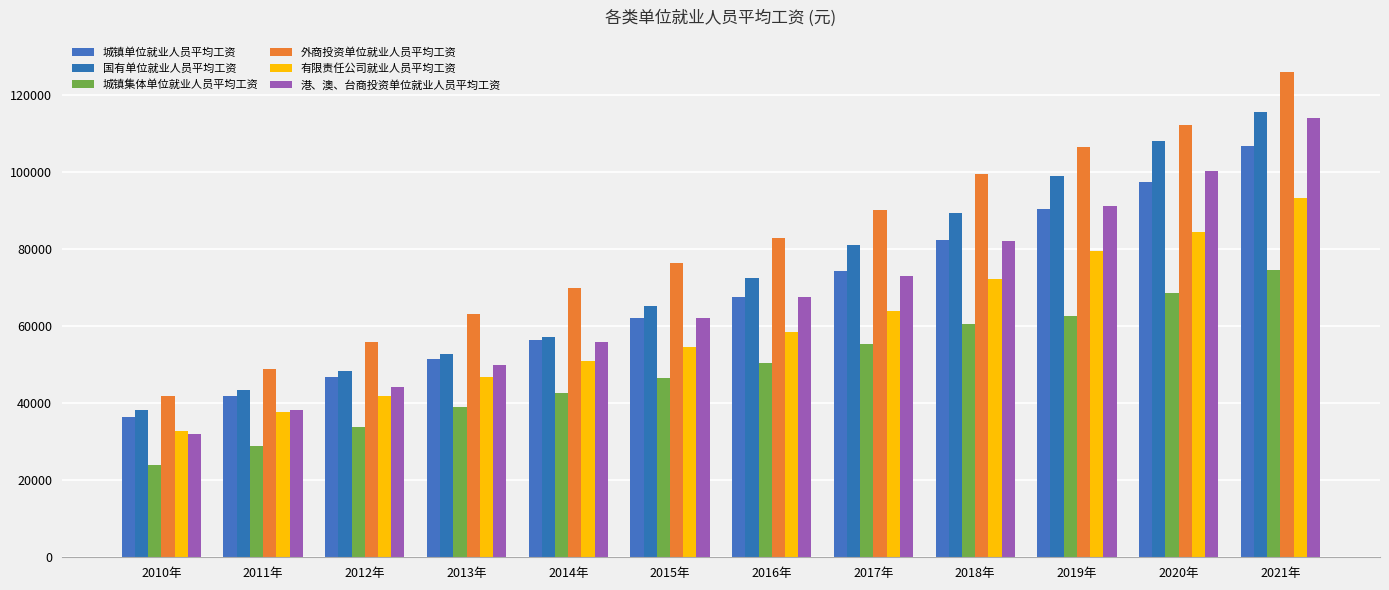

What are all the series names shown in the legend?

城镇单位就业人员平均工资, 国有单位就业人员平均工资, 城镇集体单位就业人员平均工资, 外商投资单位就业人员平均工资, 有限责任公司就业人员平均工资, 港、澳、台商投资单位就业人员平均工资